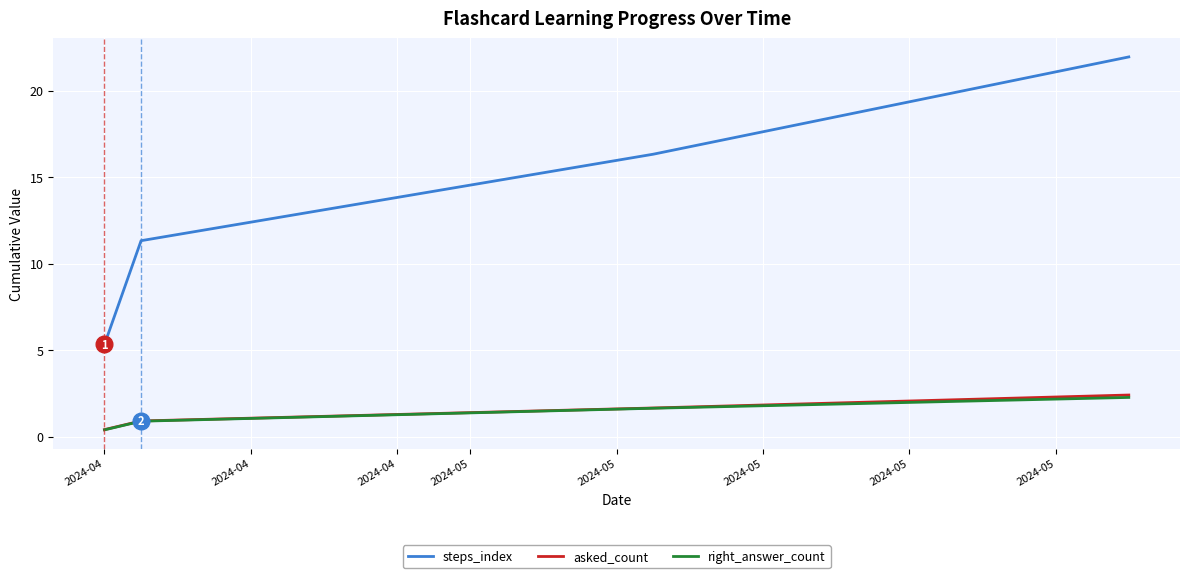

What are all the series names shown in the legend?

steps_index, asked_count, right_answer_count